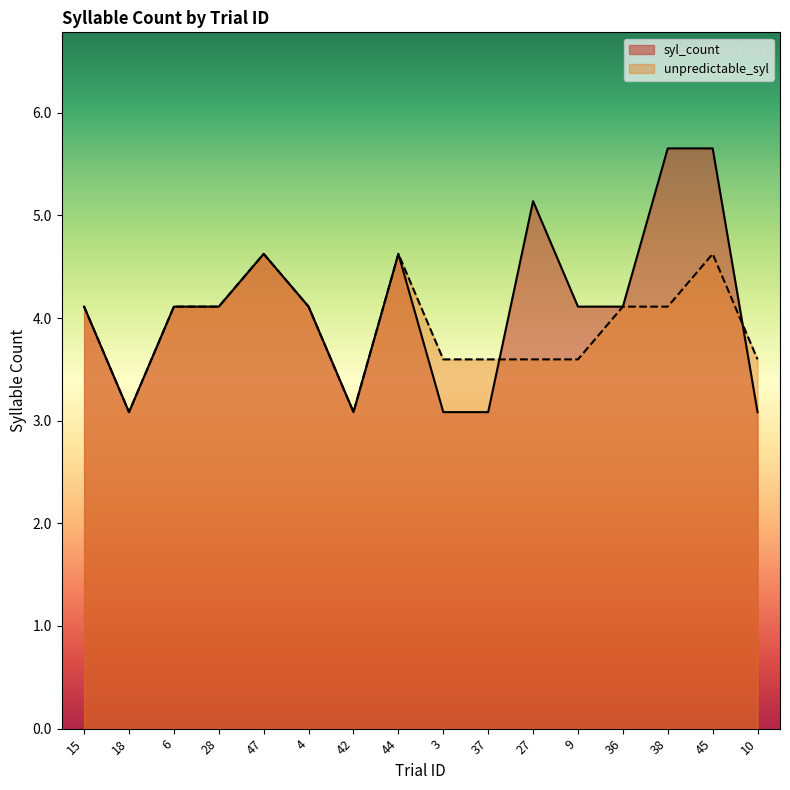

Between 42 and 37, which is larger?

42